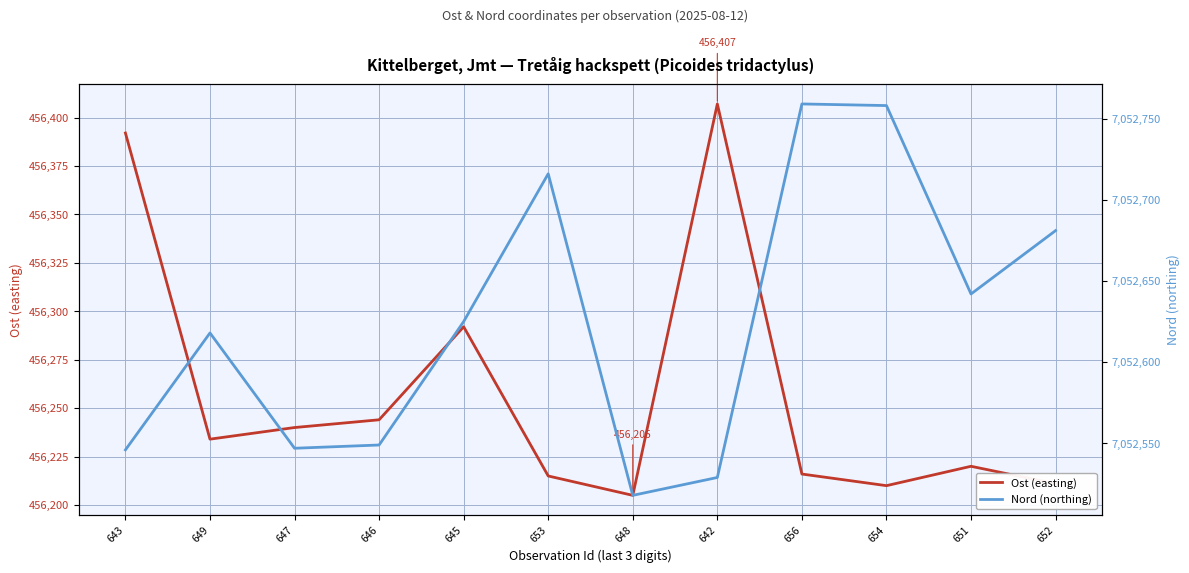

Which category has the highest value across all series?

656